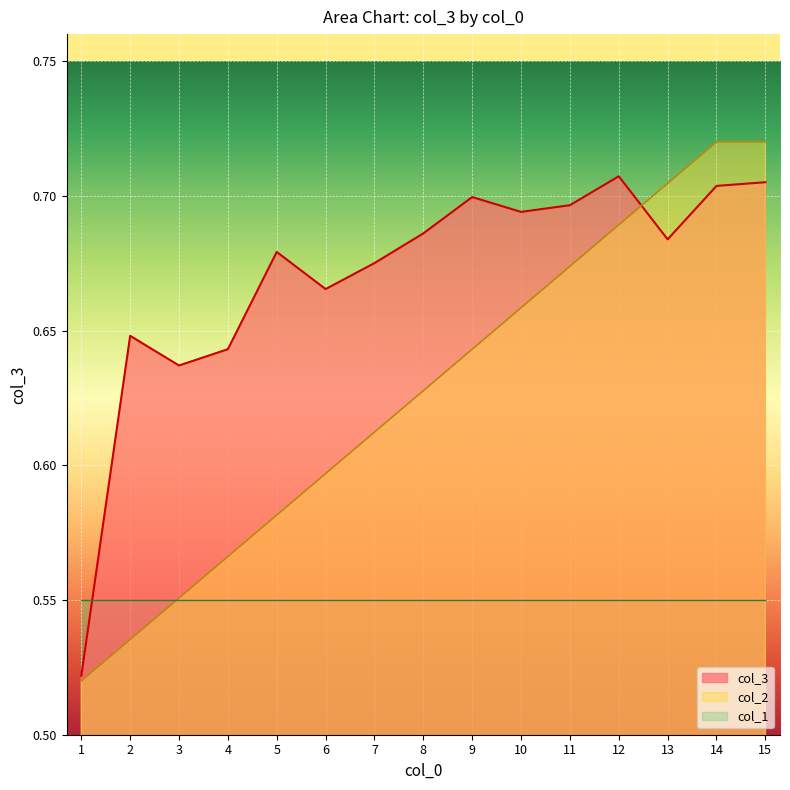

How many col_3 values are between 0 and 1?

15